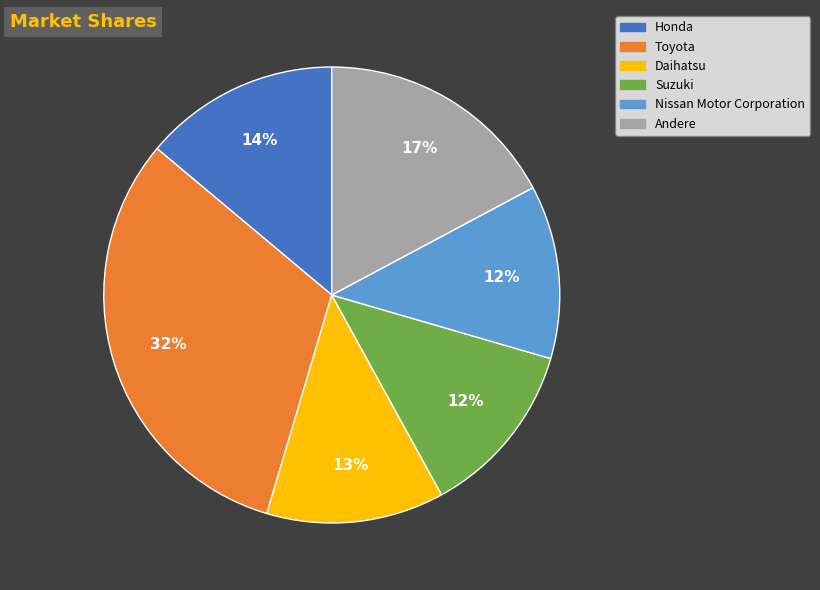

To the nearest percent, what is the average slice percentage?

17%